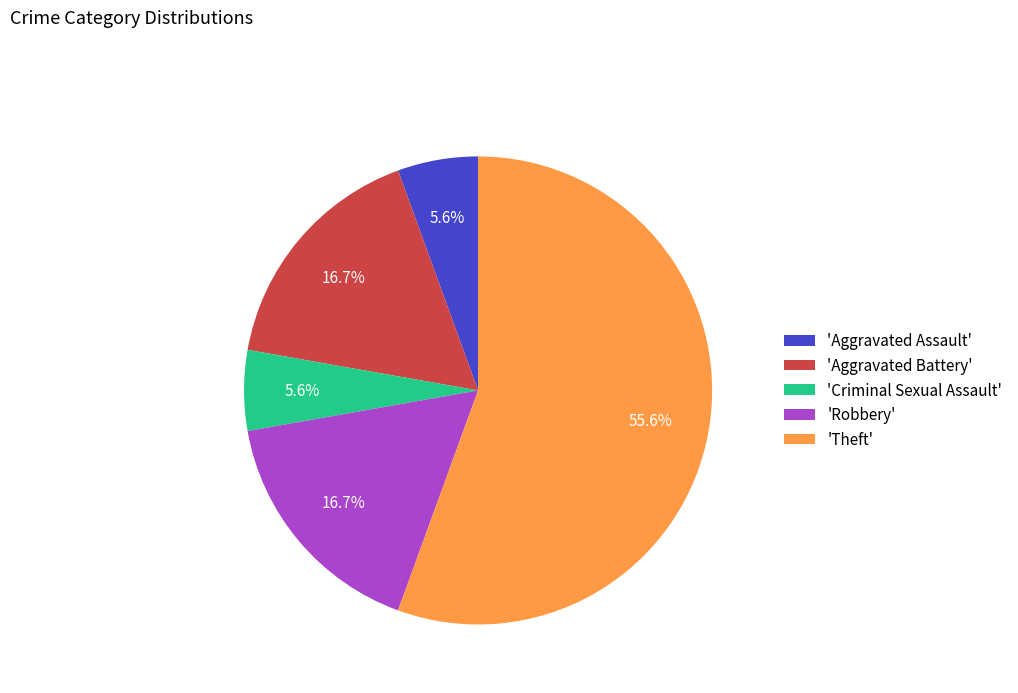

What portion of the pie excludes 'Robbery'?

83.3%